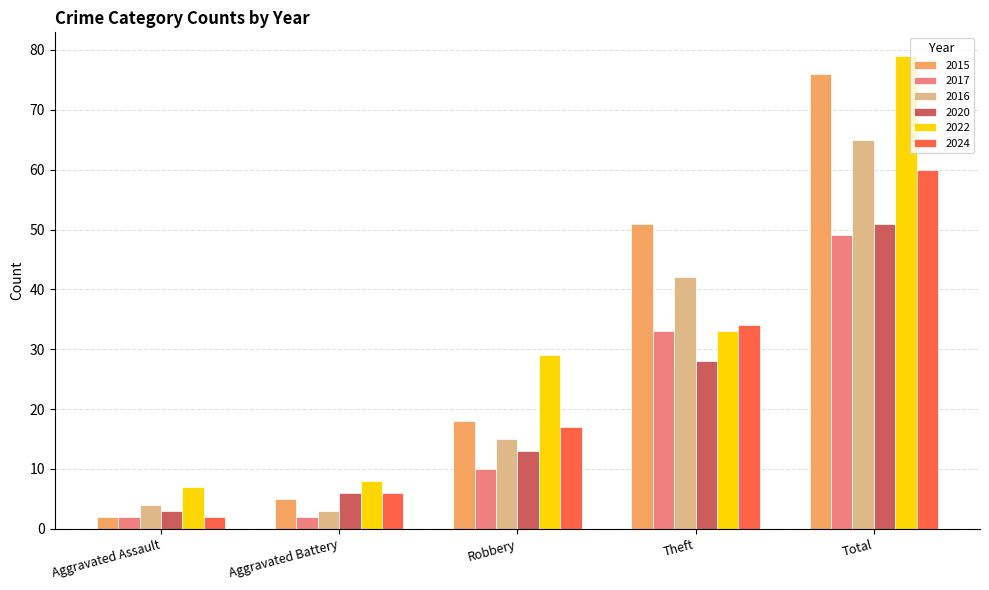

What is the maximum value for 2015?

76